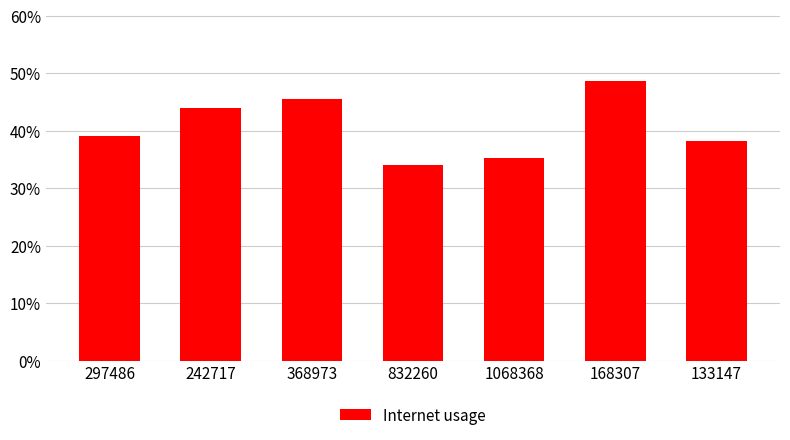

At which category does the chart reach its peak across all series?

168307